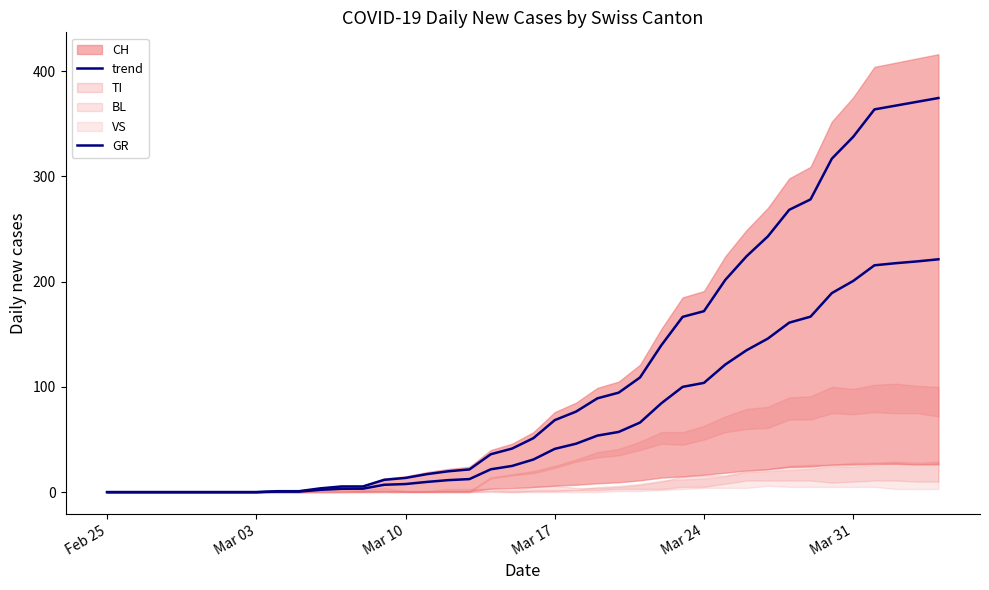

Reading right to left, extract all data points from this chart.

trend: 374.4	370.8	367.2	363.6	337.5	316.8	278.1	268.2	243.0	224.1	201.6	171.9	166.5	139.5	108.9	94.5	89.1	76.5	68.4	51.3	41.4	36.0	21.6	19.8	17.1	13.5	11.7	5.4	5.4	3.6	0.9	0.9	0.0	0.0	0.0	0.0	0.0	0.0	0.0	0.0
GR: 221.2	219.2	217.5	215.5	200.6	189.1	166.7	161.0	145.9	134.8	121.2	103.8	100.0	84.4	66.1	57.2	53.7	46.0	41.1	31.0	24.9	21.7	12.4	11.4	9.7	7.7	7.0	3.3	3.2	2.2	0.5	0.5	0.0	0.0	0.0	0.0	0.0	0.0	0.0	0.0